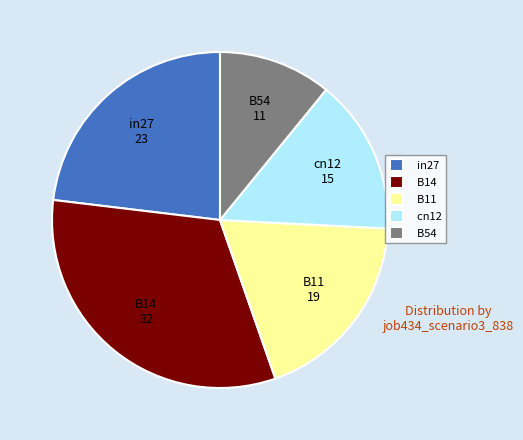

Rank the categories by value from highest to lowest.

B14, in27, B11, cn12, B54